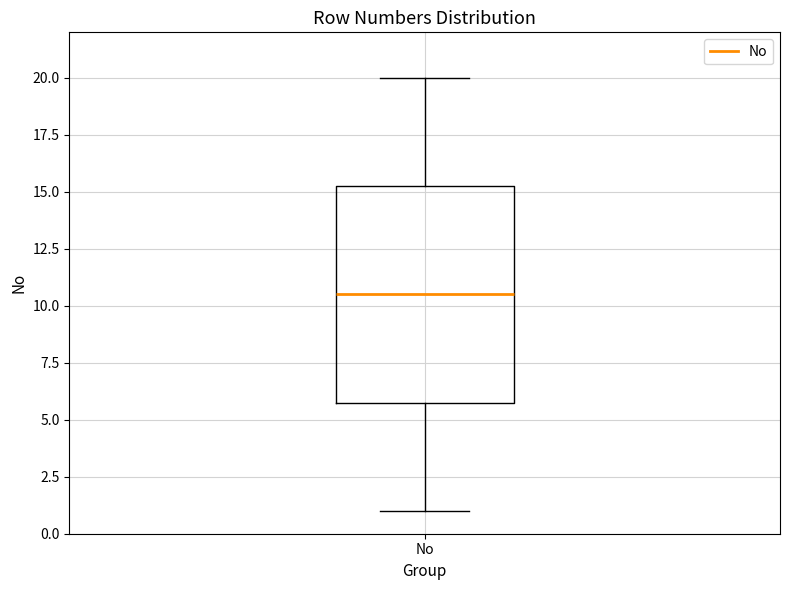

Transcribe this box plot: give where the median line is, the range the box spans, and where the two whiskers end, as read against the y-axis. The values are not printed on the chart, so give them approximately, as read against the axis.

median 10.5, box 6.0 to 15.5, whiskers 1.0 to 20.0